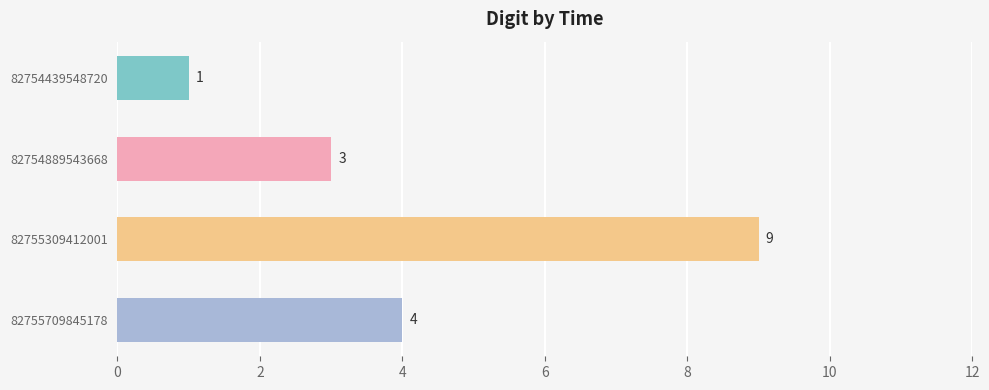

Reading top to bottom, list all the values displayed in this chart.

82754439548720=1	82754889543668=3	82755309412001=9	82755709845178=4